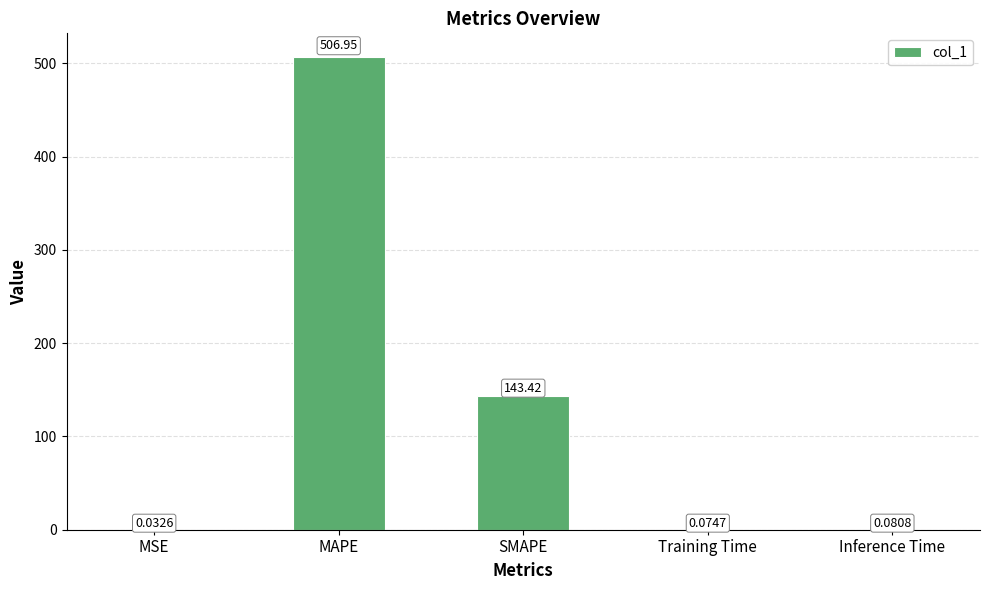

Where is the data nearest to the value 253?

SMAPE